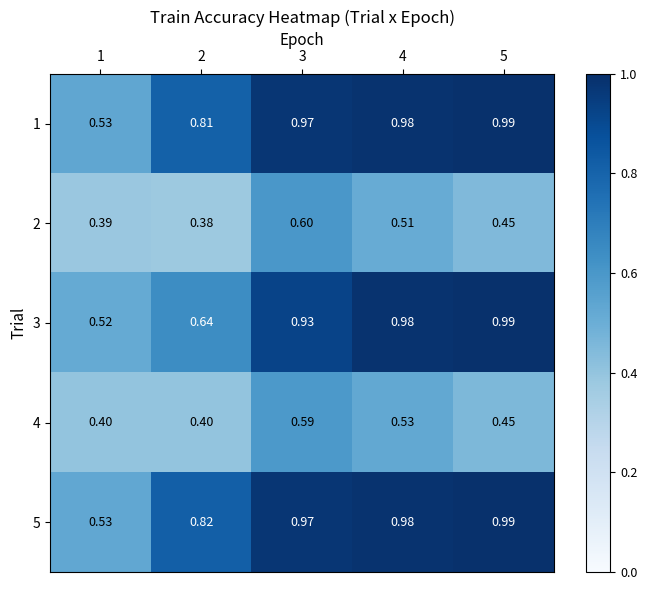

At how many categories does at least one series exceed 0?

5